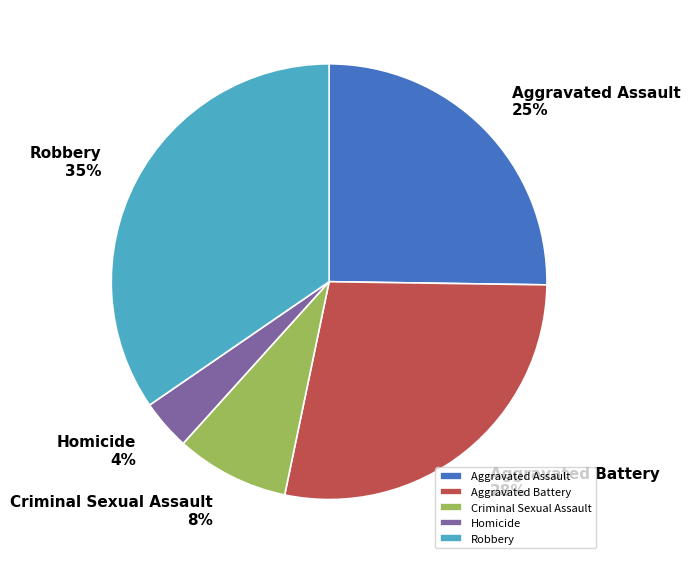

Between Aggravated Battery and Criminal Sexual Assault, which is larger?

Aggravated Battery